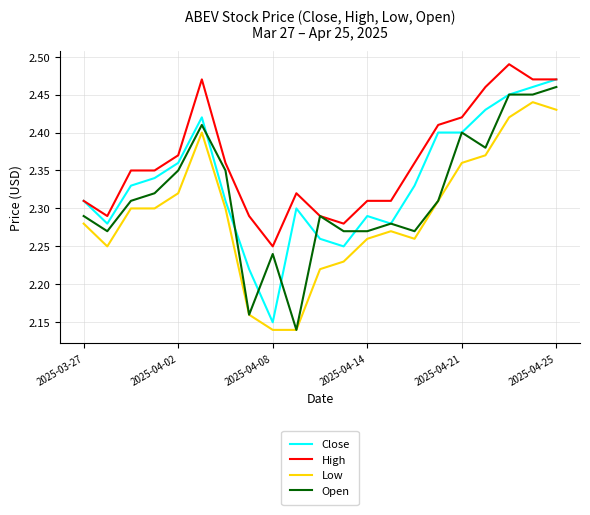

List the series in order of their overall mean, lowest first.

Low, Open, Close, High